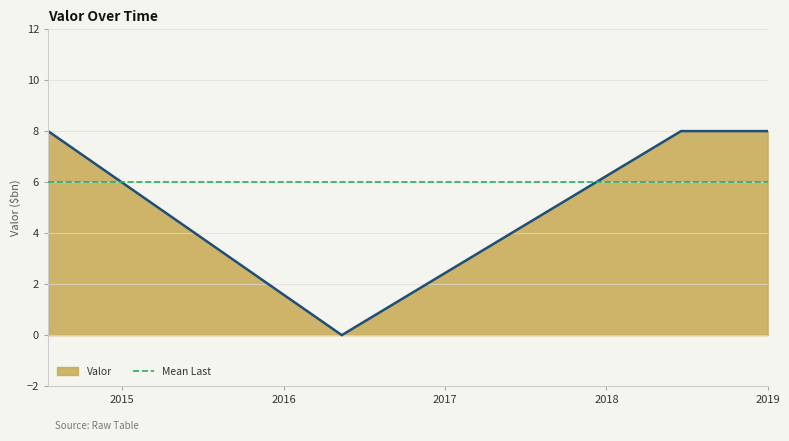

How many data points are less than 8?

1